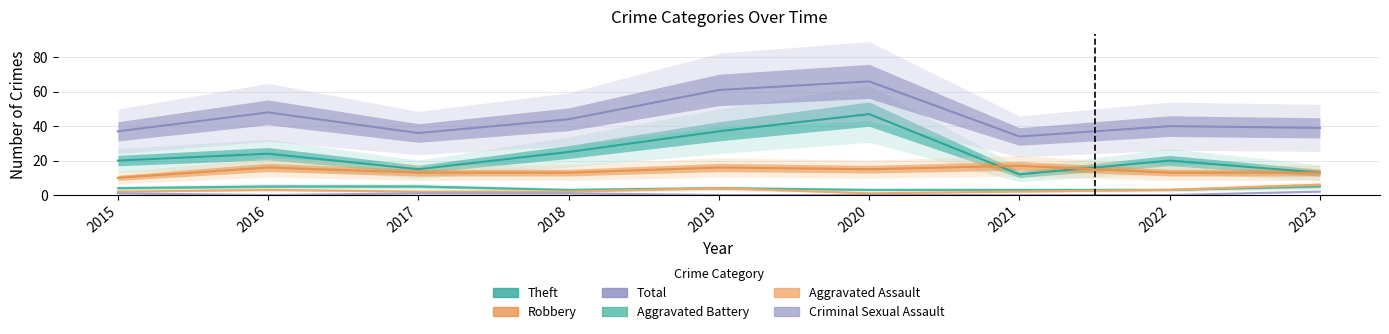

The value of Robbery at 2019 is 28. True or false?

False